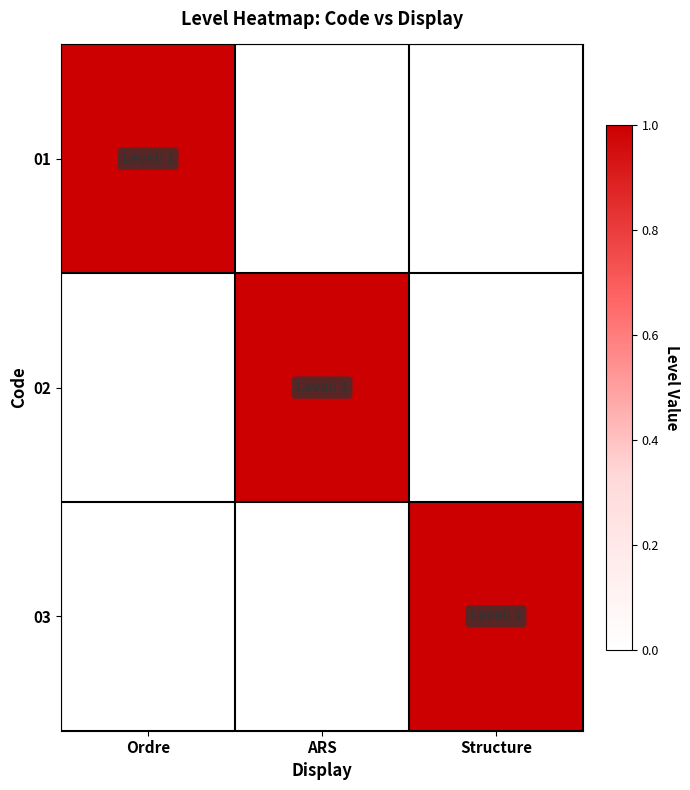

What is the total value across all series at ARS?

1